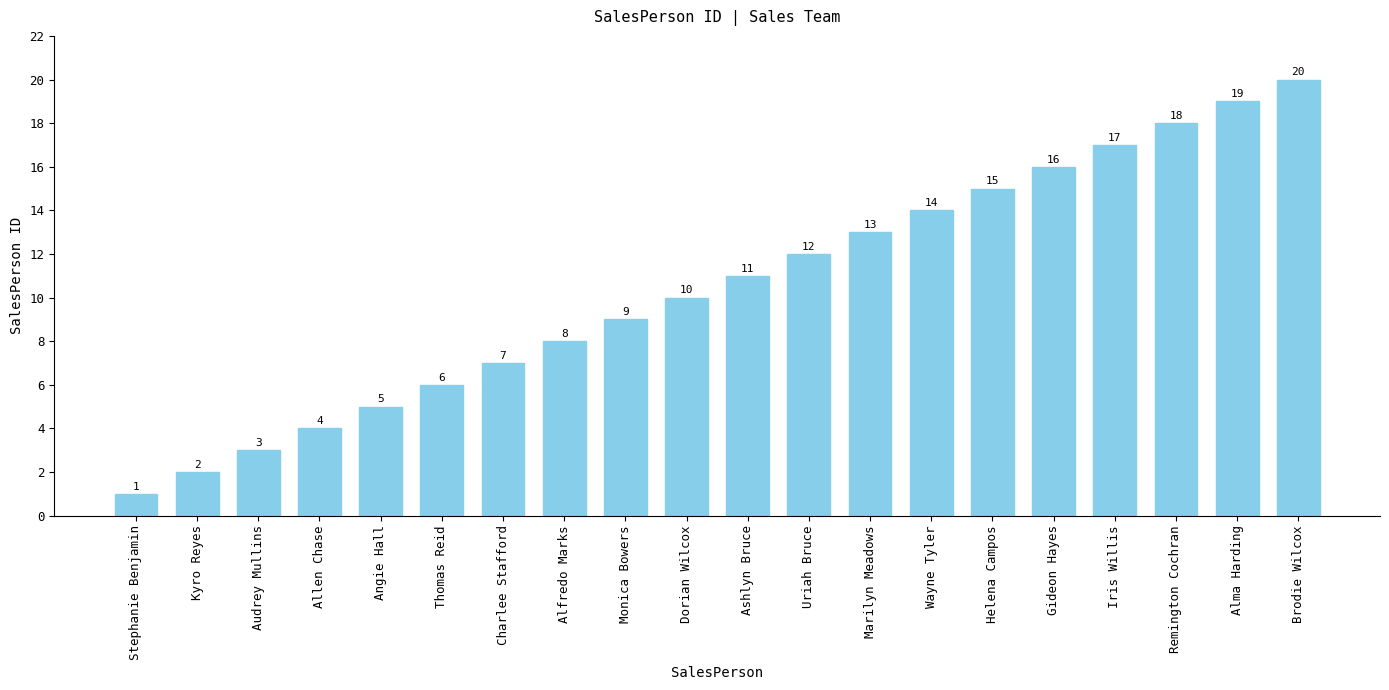

Which category has the lowest value across all series?

Stephanie Benjamin